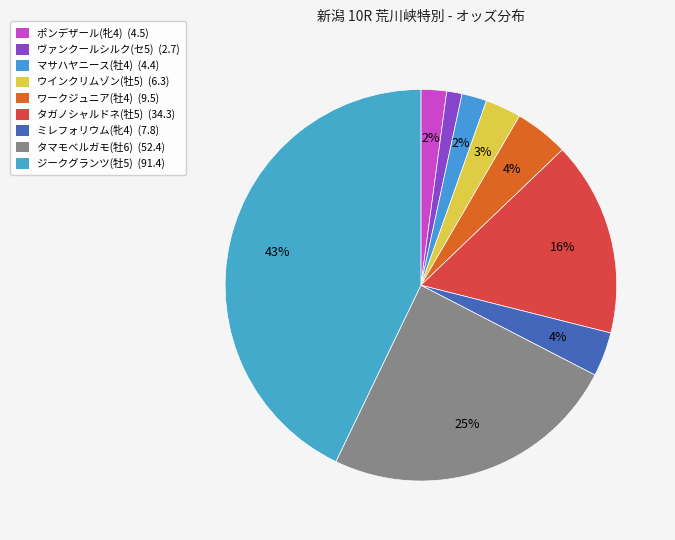

Combined, what portion of the pie is マサハヤニース(牡4) and タガノシャルドネ(牡5)?

18.1%